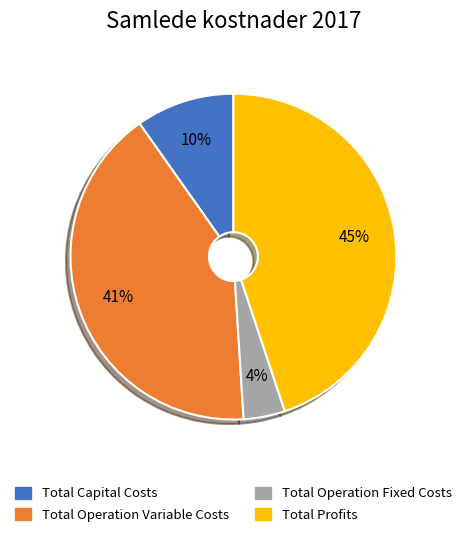

Between Total Operation Fixed Costs and Total Operation Variable Costs, which is larger?

Total Operation Variable Costs